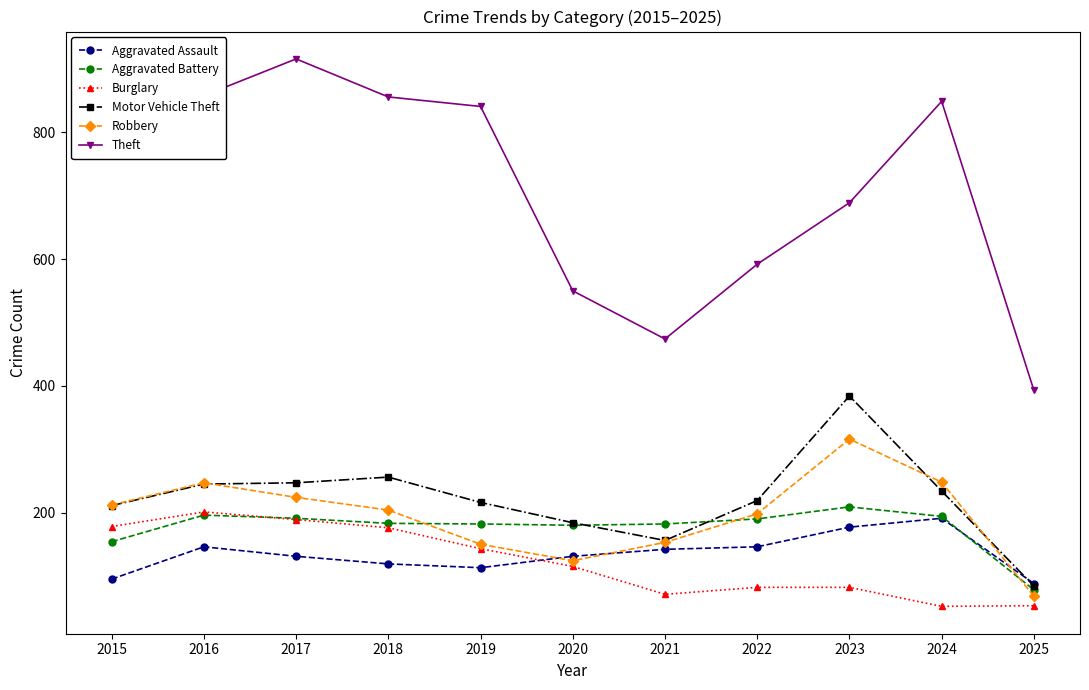

Count the number of data series in this chart.

6